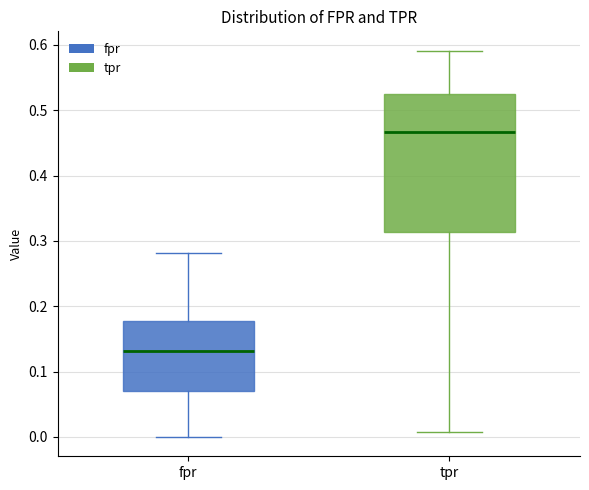

Reading left to right, read every box against the y-axis: the position of its median line, the range the box covers, and the ends of its whiskers. The values are not printed on the chart, so give them approximately, as read against the axis.

fpr: median 0.13, box 0.07 to 0.18, whiskers 0.00 to 0.28
tpr: median 0.47, box 0.31 to 0.53, whiskers 0.01 to 0.59